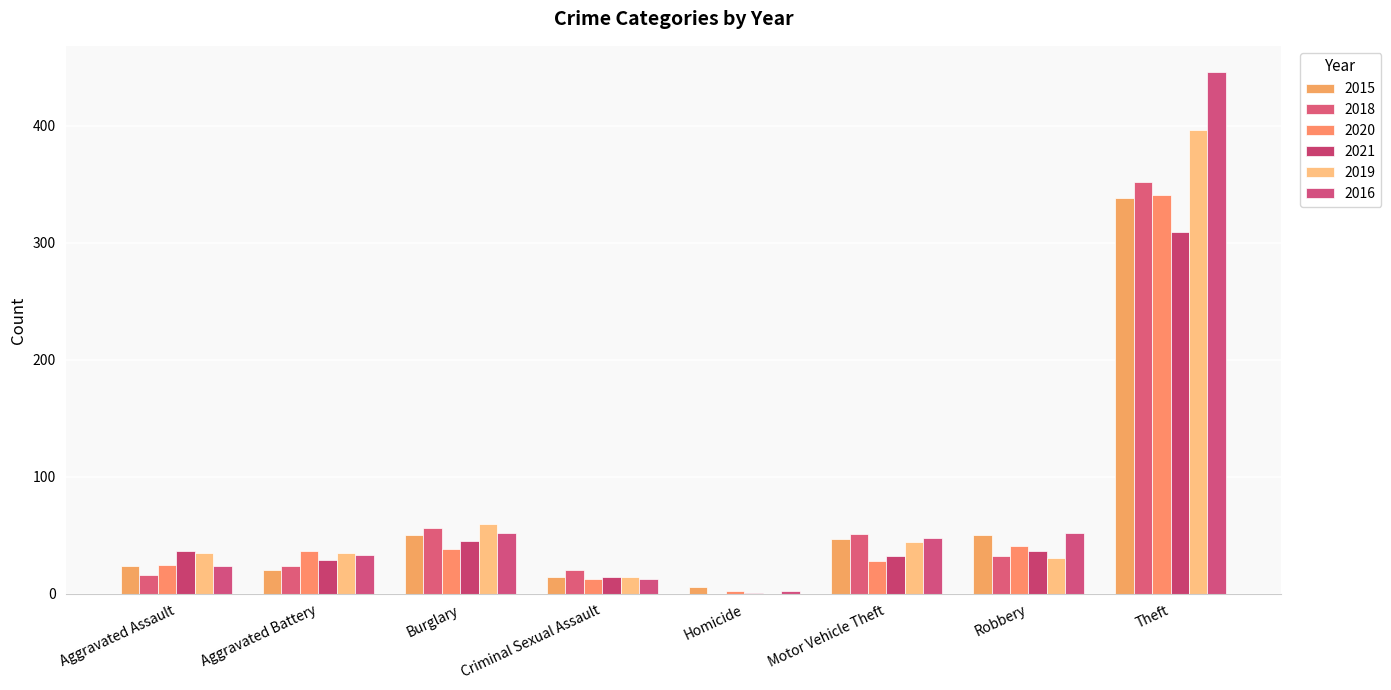

List the labels in order of 2016 value, smallest first.

Homicide, Criminal Sexual Assault, Aggravated Assault, Aggravated Battery, Motor Vehicle Theft, Burglary, Robbery, Theft